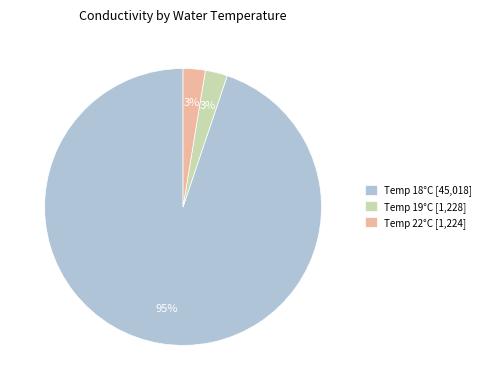

True or false: Temp 18°C [45,018] accounts for 95% of the total.

True